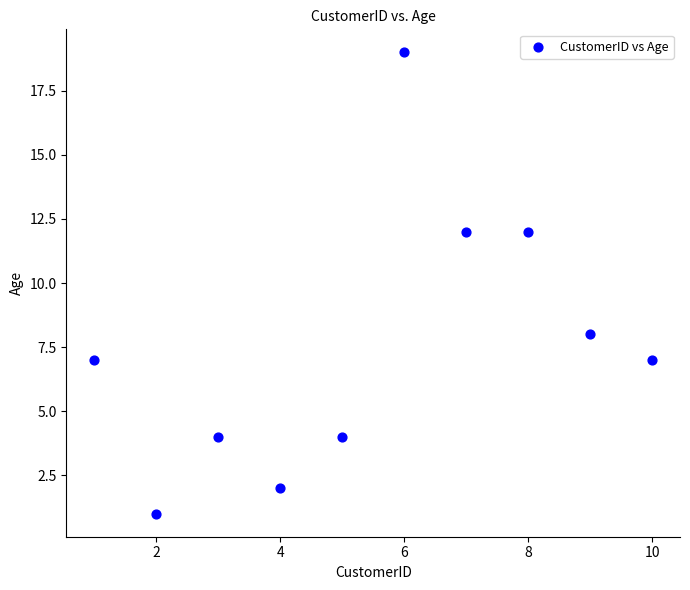

What is the range of X values (max minus min)?

9